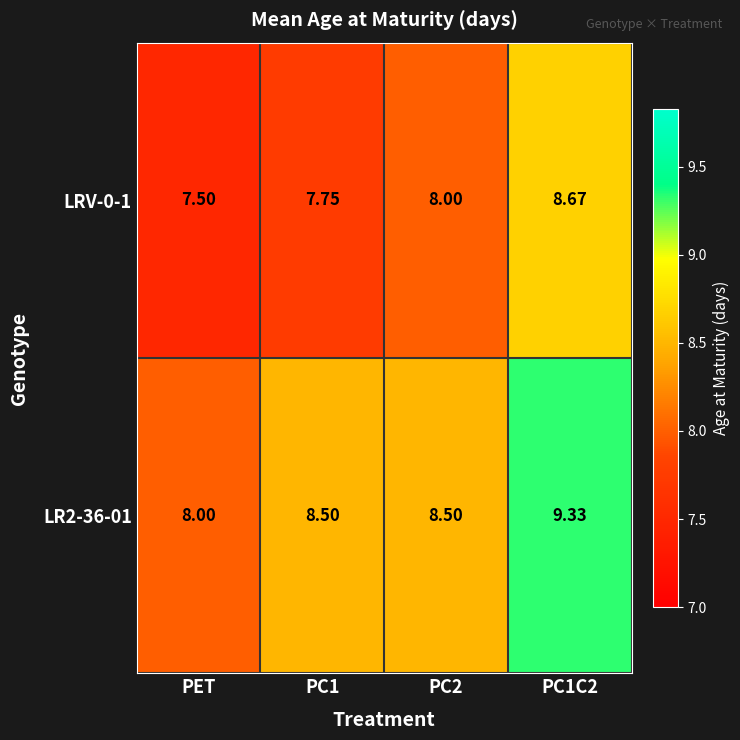

At which label is LR2-36-01 closest to 8?

PET